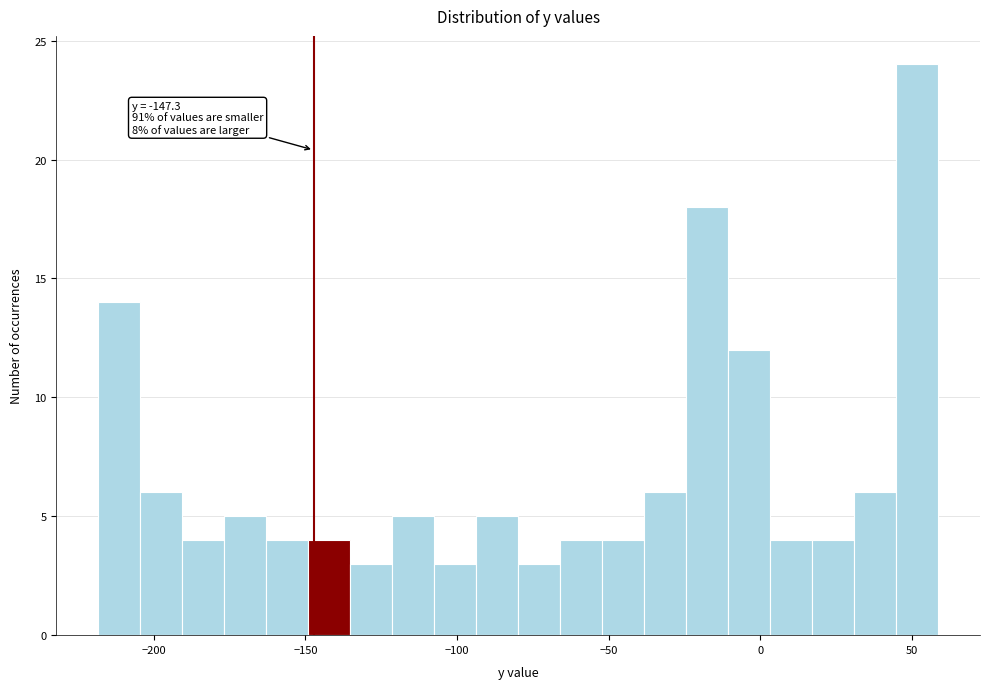

Read against the x-axis, roughly where is the centre of the tallest bar?

50